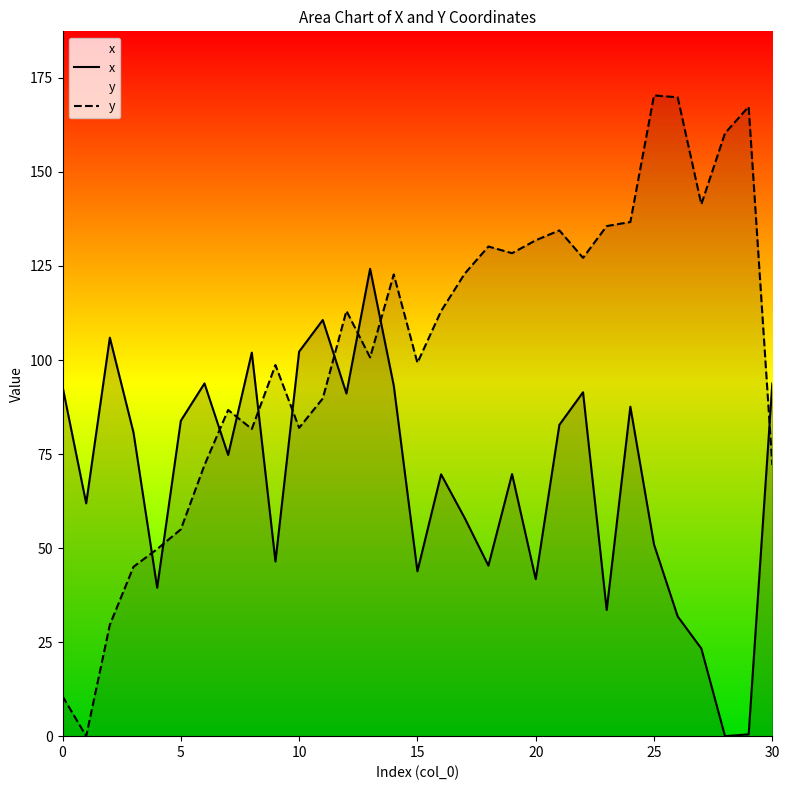

How many interior local valleys does the x series have?

10